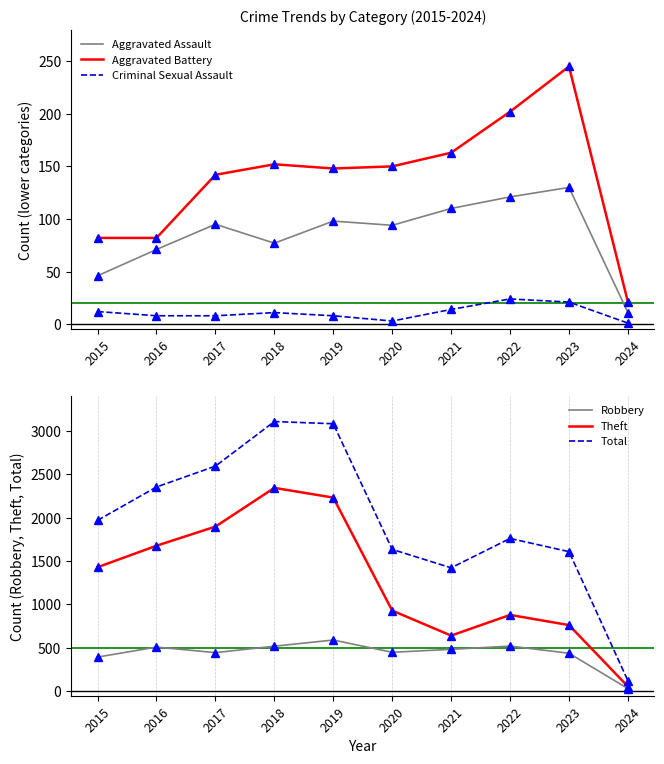

Rank the series at 2021 from highest to lowest value.

Total, Theft, Robbery, Aggravated Battery, Aggravated Assault, Criminal Sexual Assault